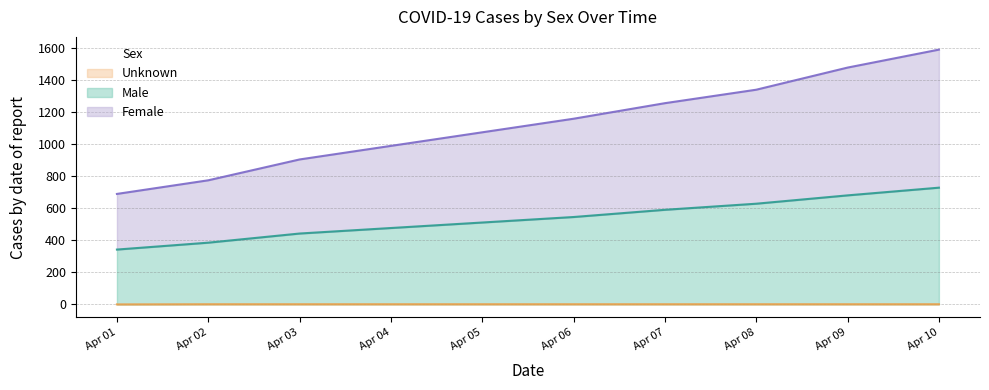

At which category is the sum across all series the highest?

Apr 10